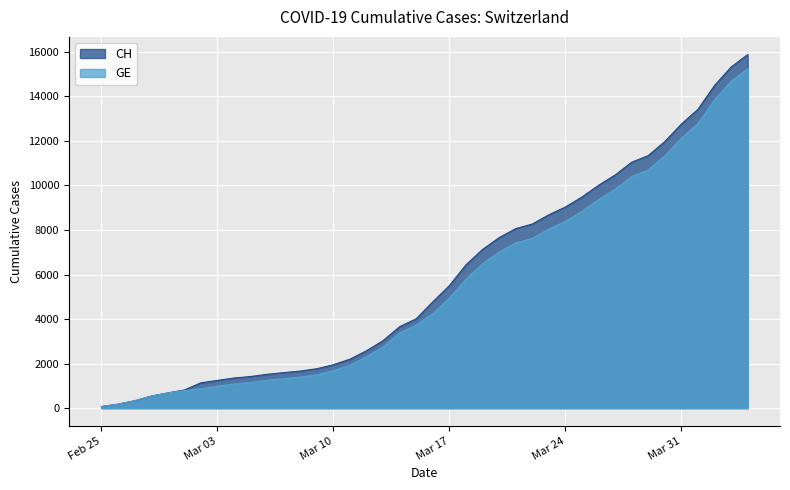

Which series has the widest spread of values?

CH